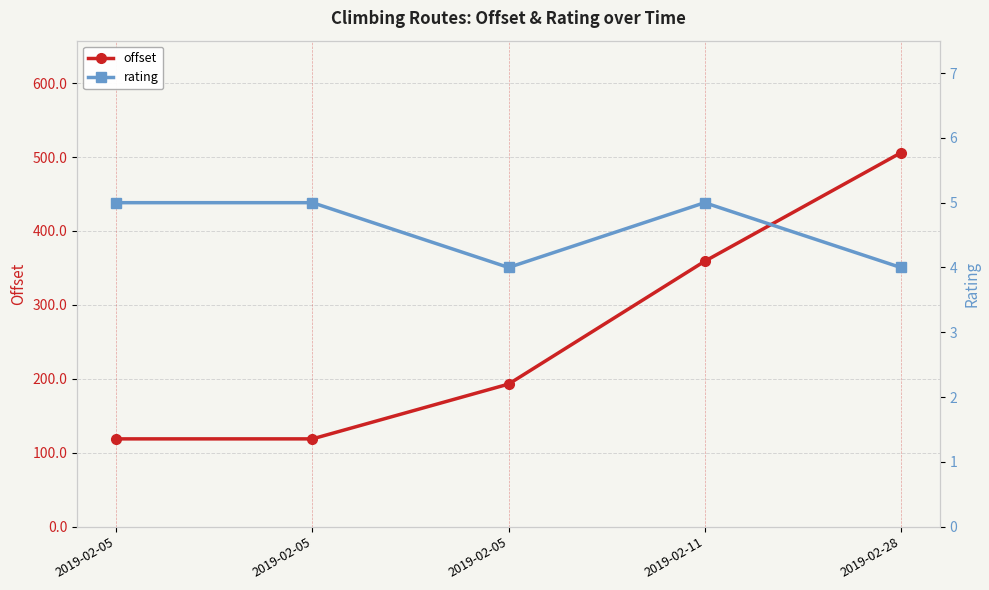

List the series in order of their overall mean, highest first.

offset, rating